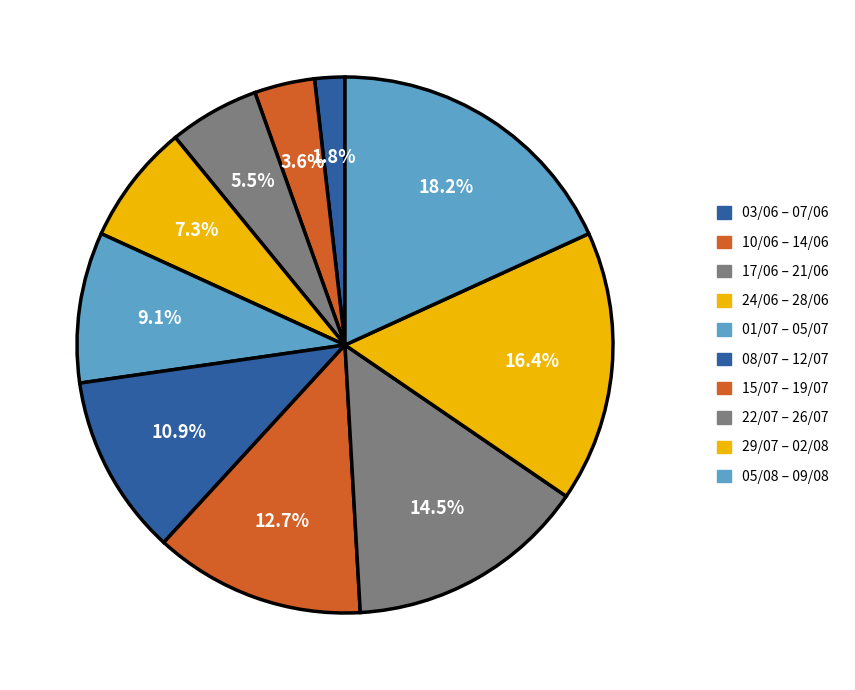

How many segments does this pie chart have?

10